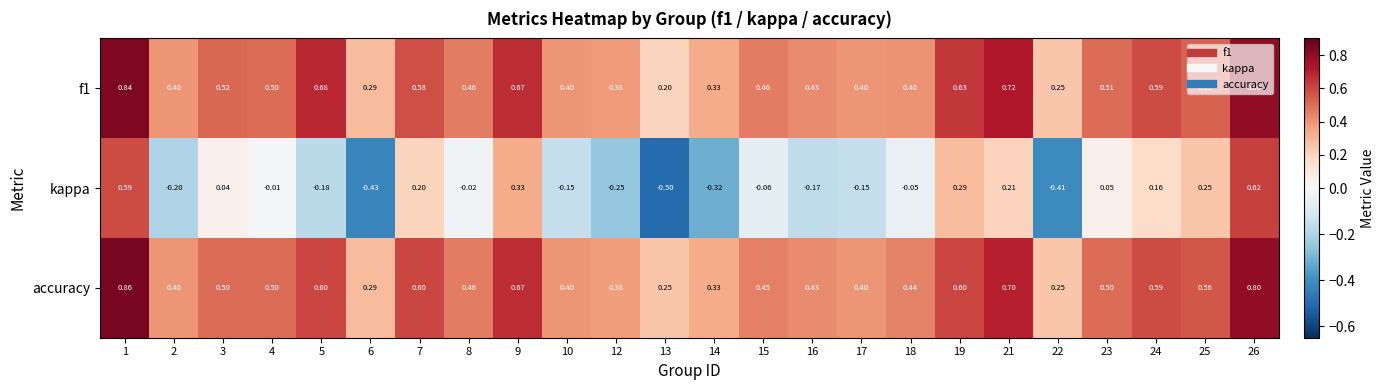

Is the value of kappa at 14 greater than the value of f1 at 10?

No